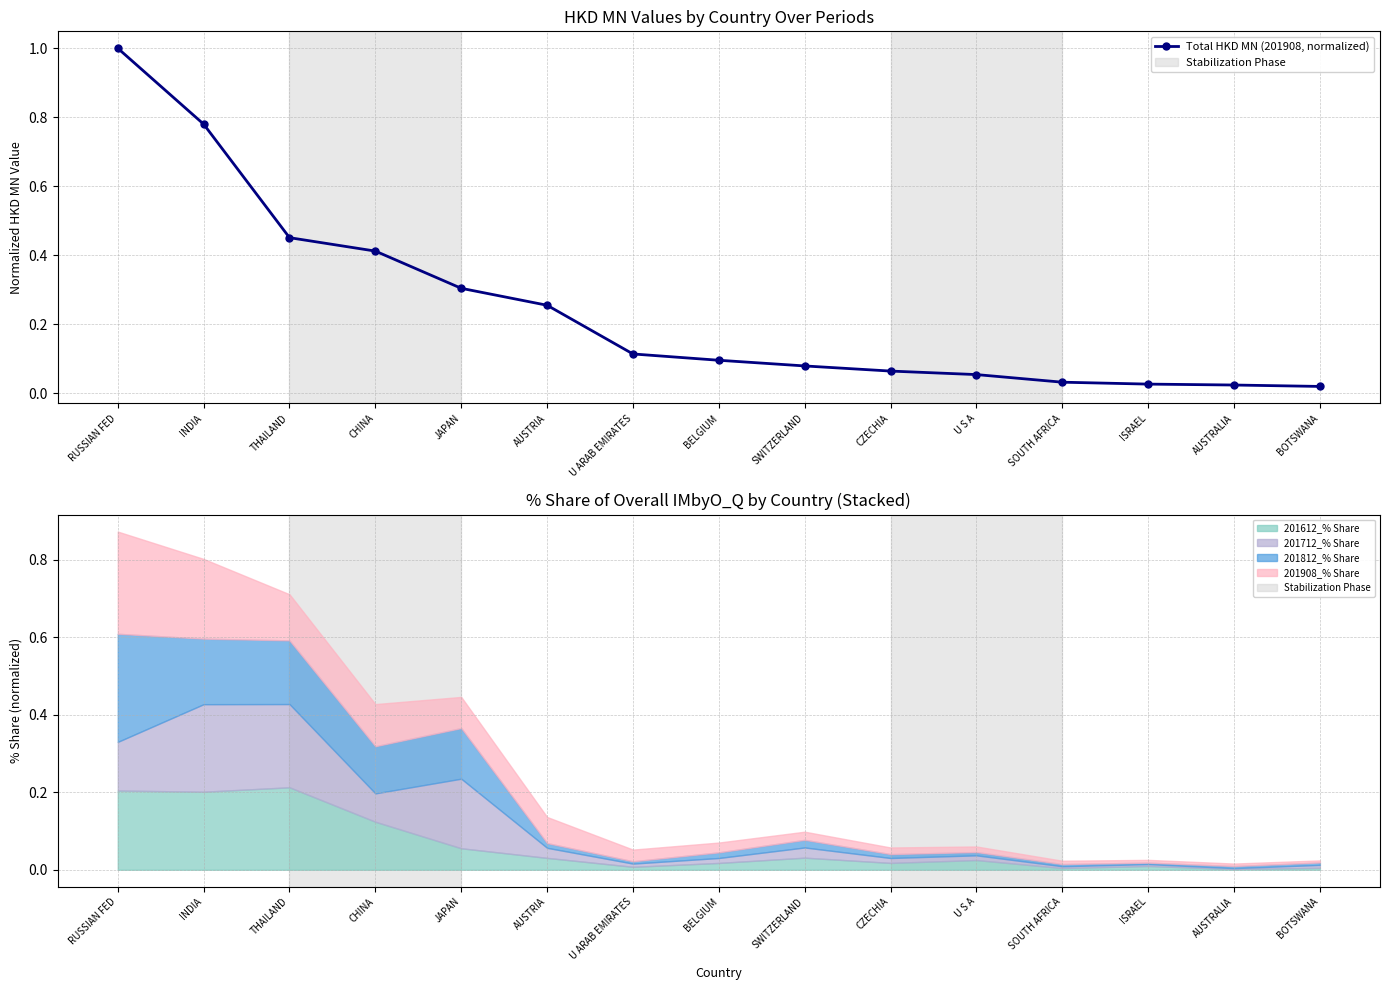

Reading left to right, list all the values displayed in this chart.

RUSSIAN FED=1.0	INDIA=0.8	THAILAND=0.5	CHINA=0.4	JAPAN=0.3	AUSTRIA=0.3	U ARAB EMIRATES=0.1	BELGIUM=0.1	SWITZERLAND=0.1	CZECHIA=0.1	U S A=0.1	SOUTH AFRICA=0.0	ISRAEL=0.0	AUSTRALIA=0.0	BOTSWANA=0.0